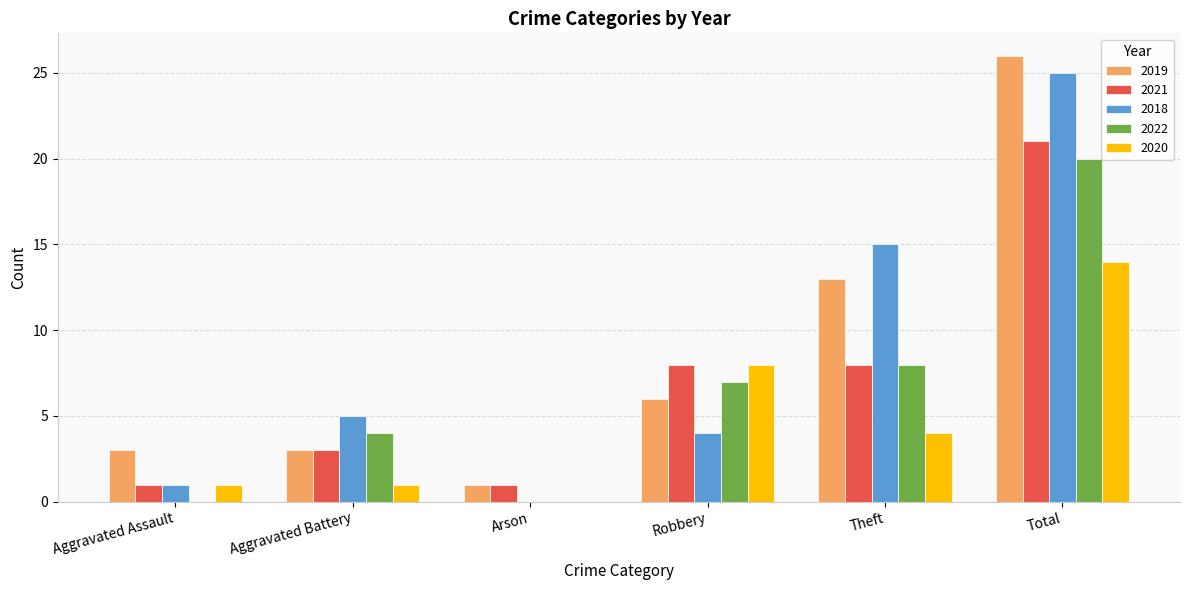

Which category has the highest value across all series?

Total